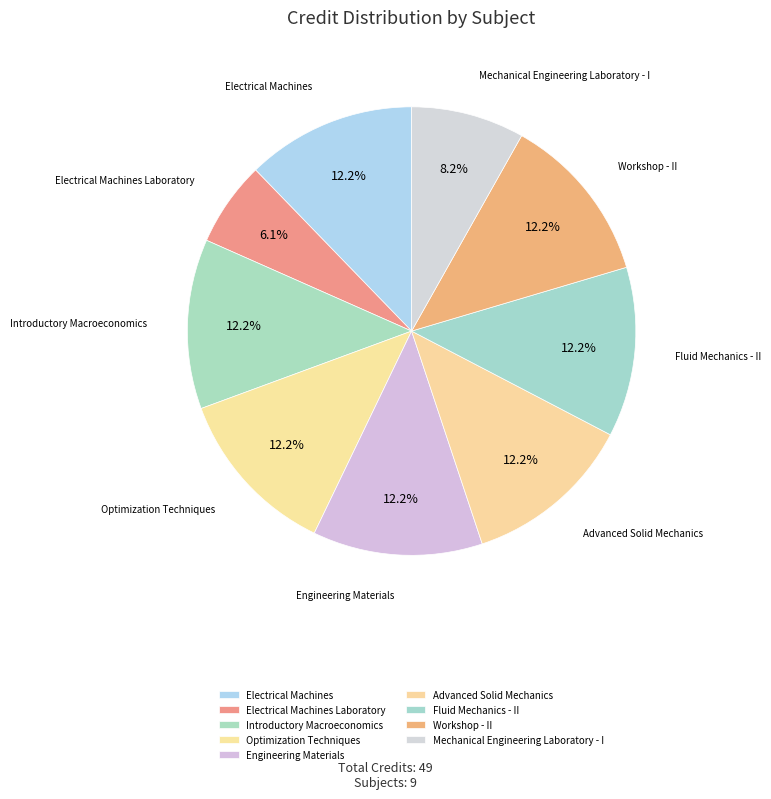

To the nearest percent, what is the combined percentage of Advanced Solid Mechanics and Electrical Machines?

24%